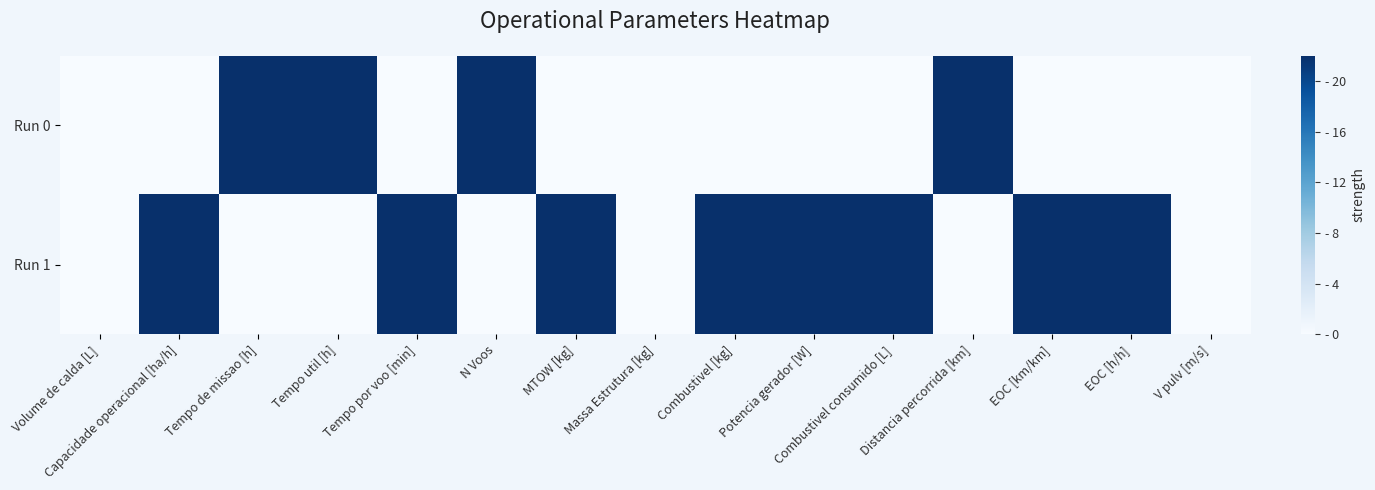

Which category has the highest value across all series?

Tempo de missao [h]